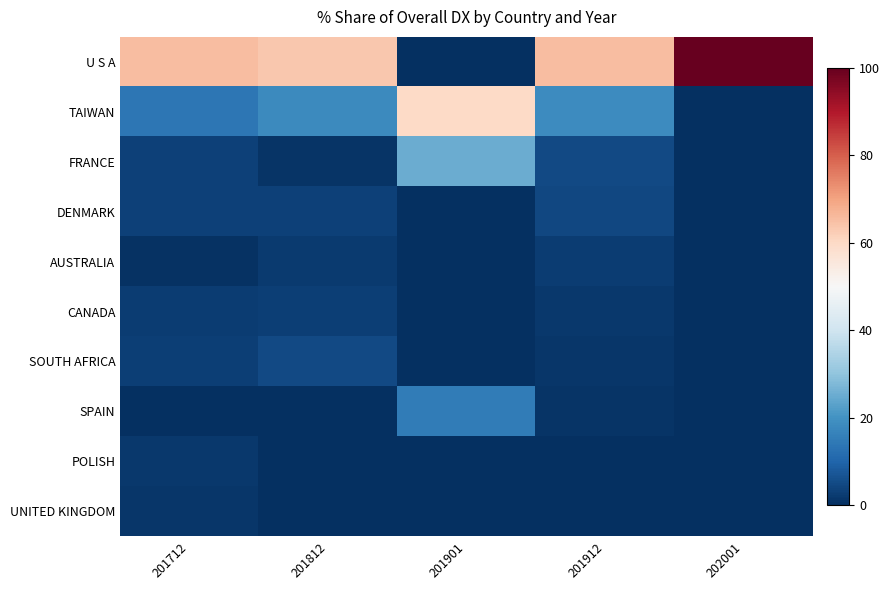

Between 201912 and 201812, which is larger?

201912